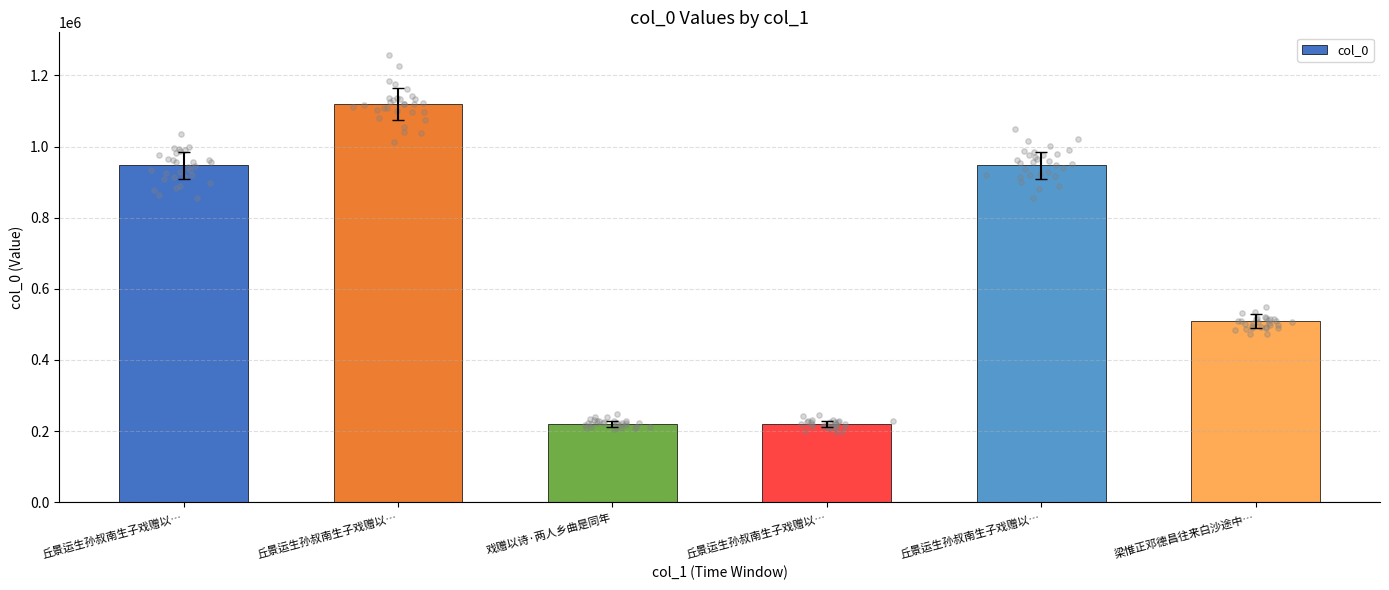

Between 戏赠以诗·两人乡曲是同年 and 丘景运生孙叔南生子戏赠以…, which is larger?

丘景运生孙叔南生子戏赠以…